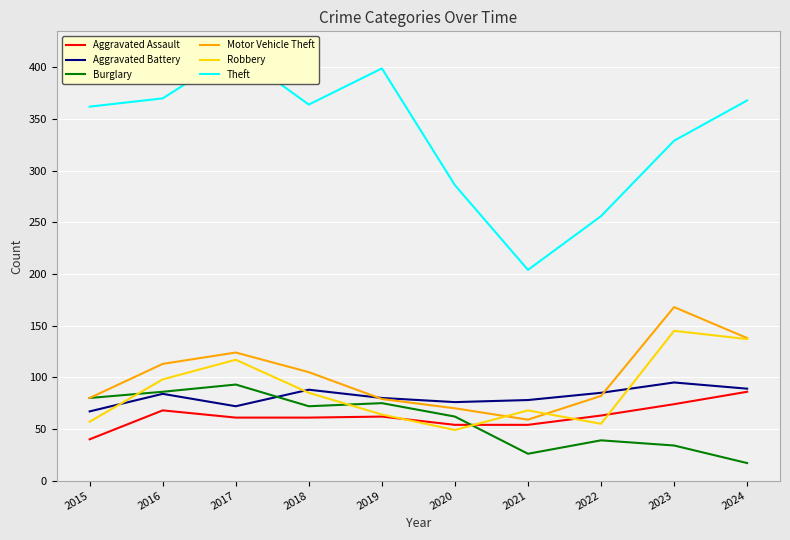

What is the difference between the second highest and minimum values in the Motor Vehicle Theft series?

79